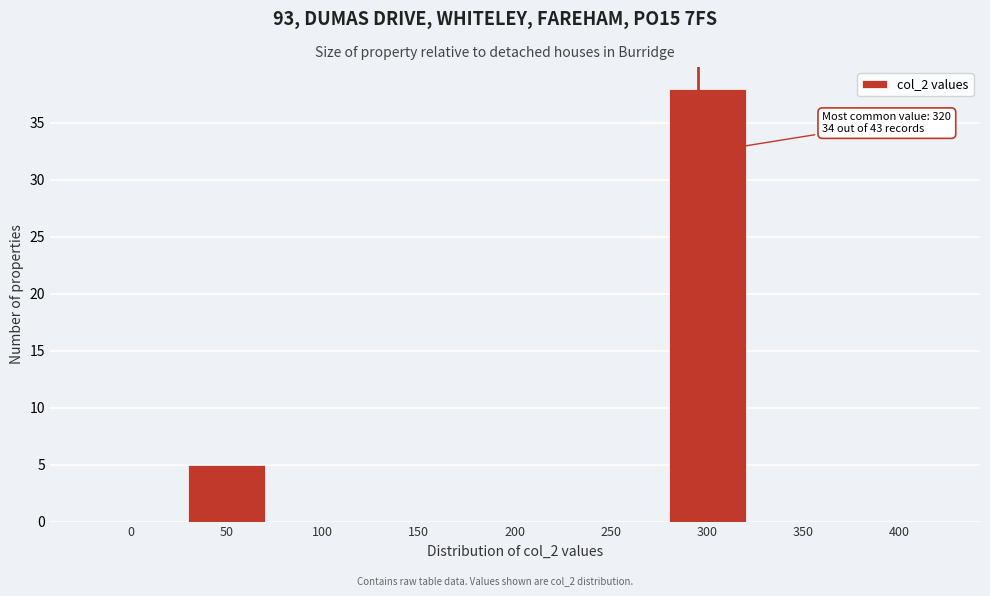

Reading left to right, list all the values displayed in this chart.

0=0	50=5	100=0	150=0	200=0	250=0	300=38	350=0	400=0